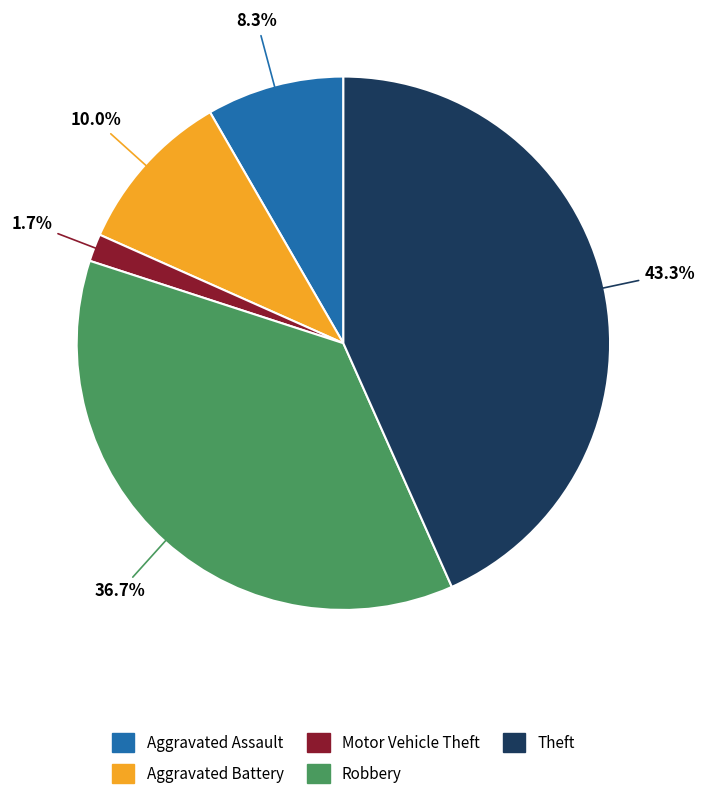

Is it true that Robbery is 31% of the pie?

False